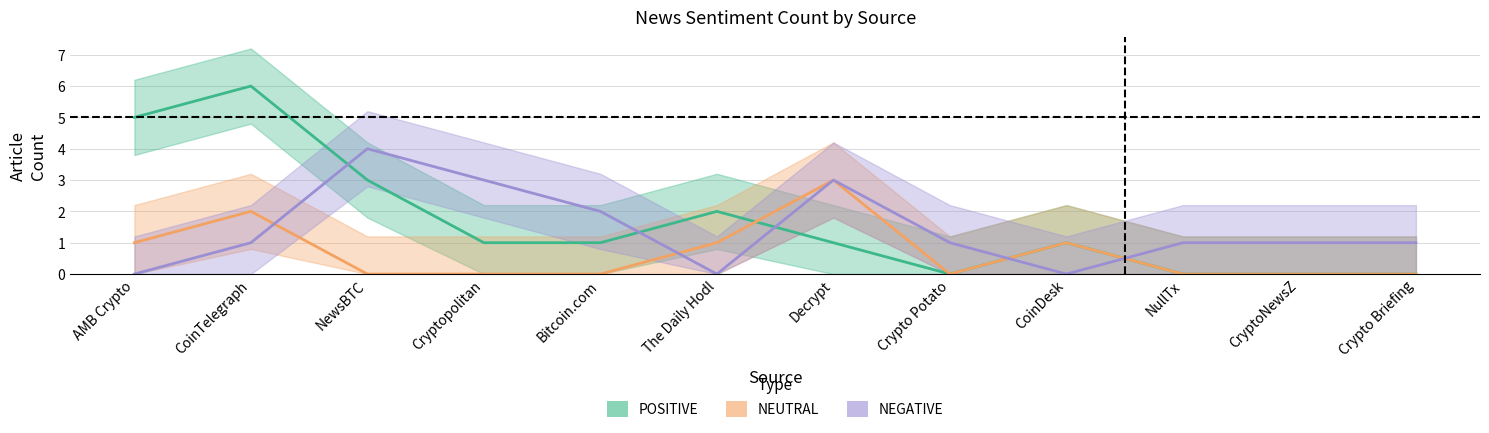

How many data points in POSITIVE are above 1?

4